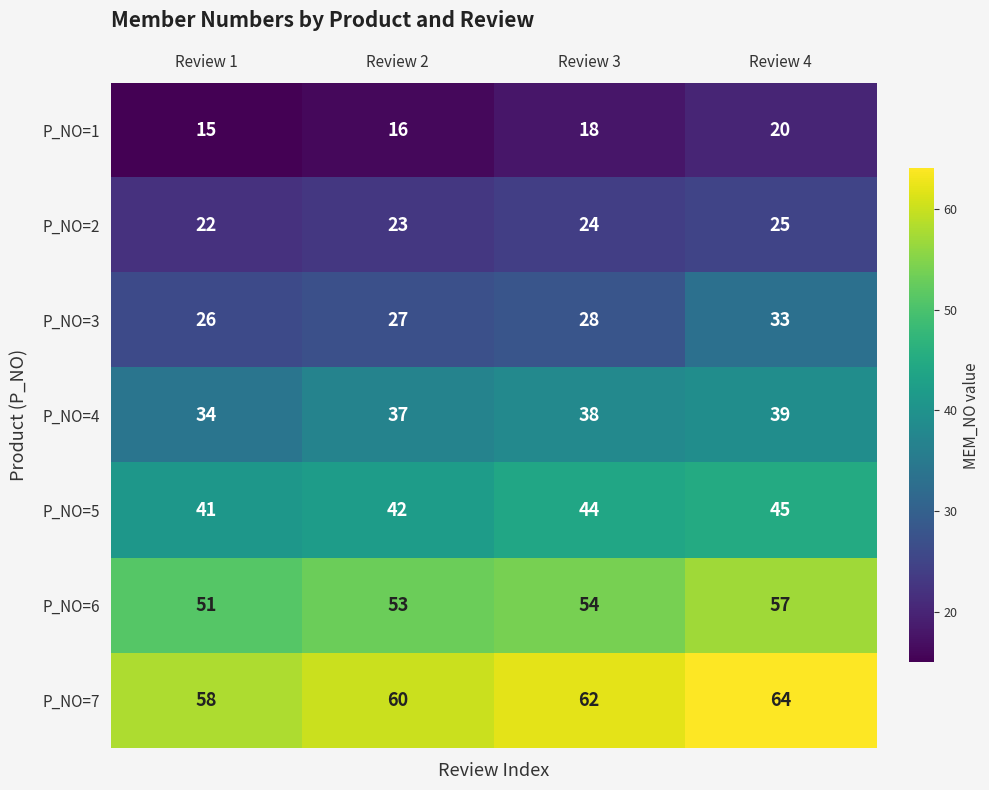

What is the sum of all P_NO=5 values?

172